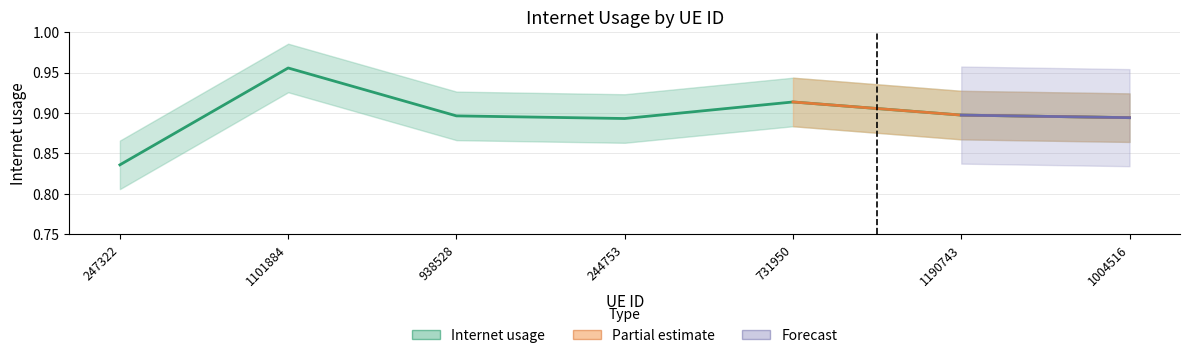

List the labels in order of value, largest first.

1101884, 731950, 1190743, 938528, 1004516, 244753, 247322